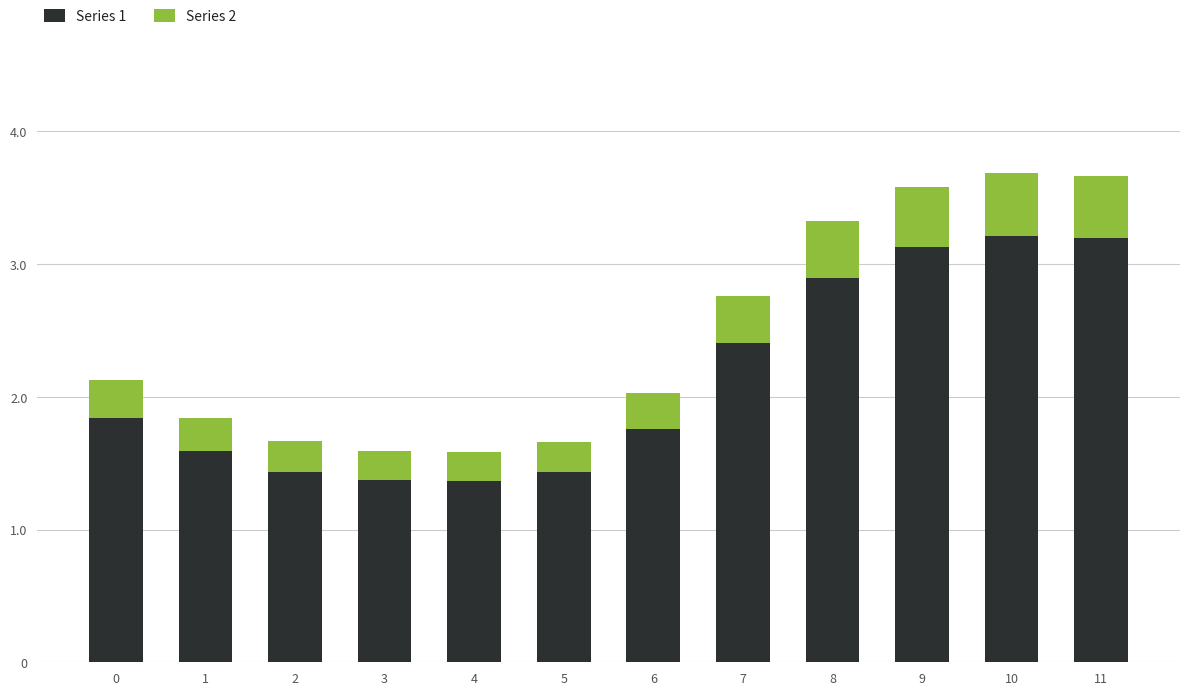

The Series 1 series shows 1.4 at 5. True or false?

True